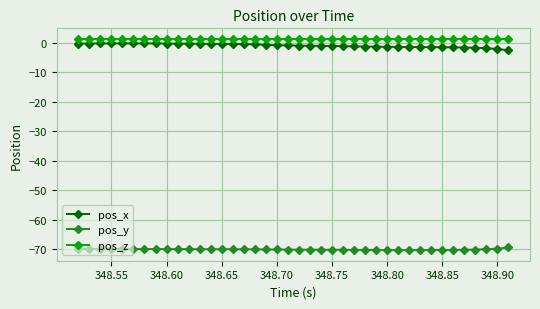

What is the smallest value displayed?

-70.4